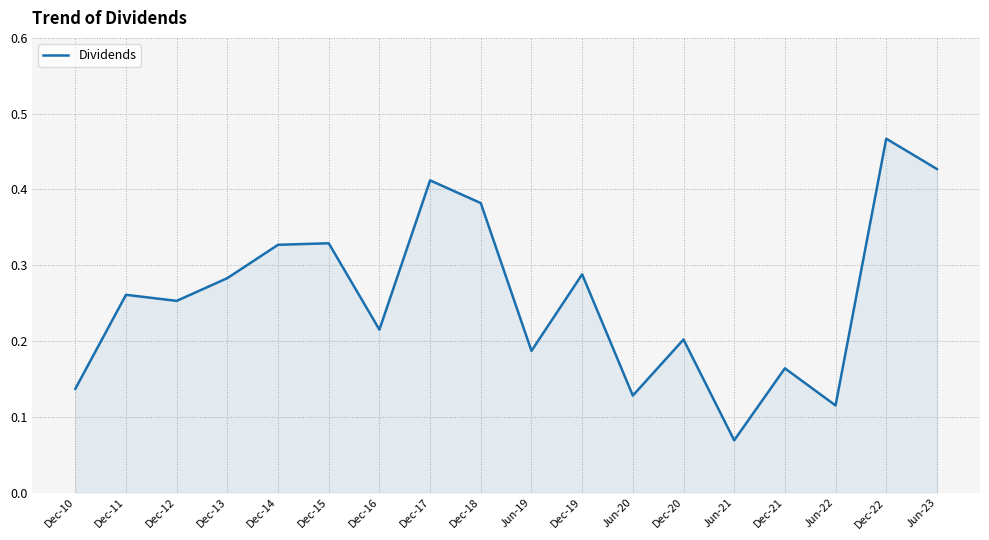

How many categories are shown in the chart?

18